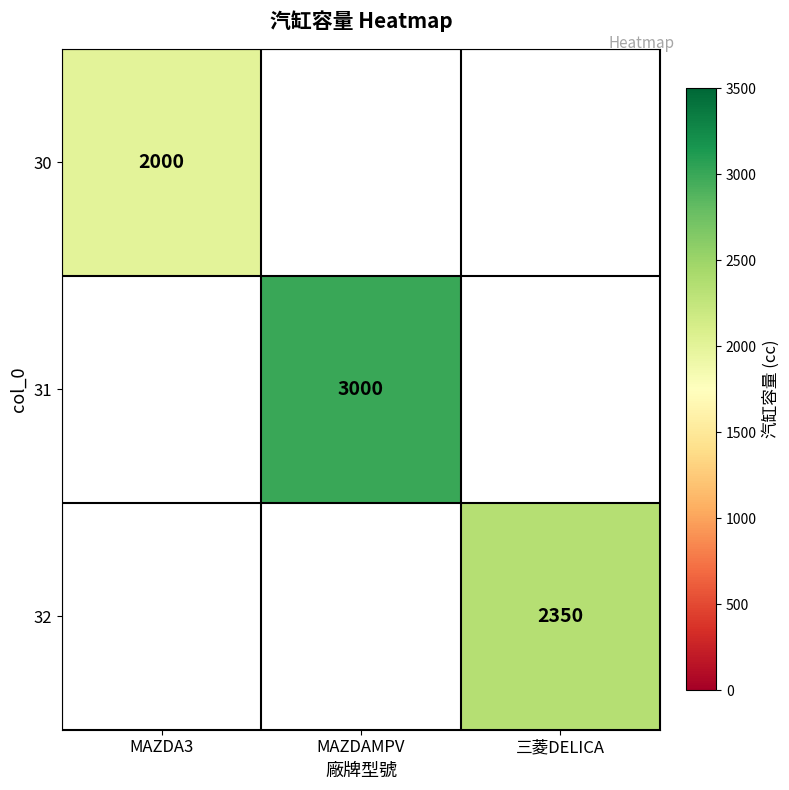

At which category does the chart reach its peak across all series?

MAZDAMPV